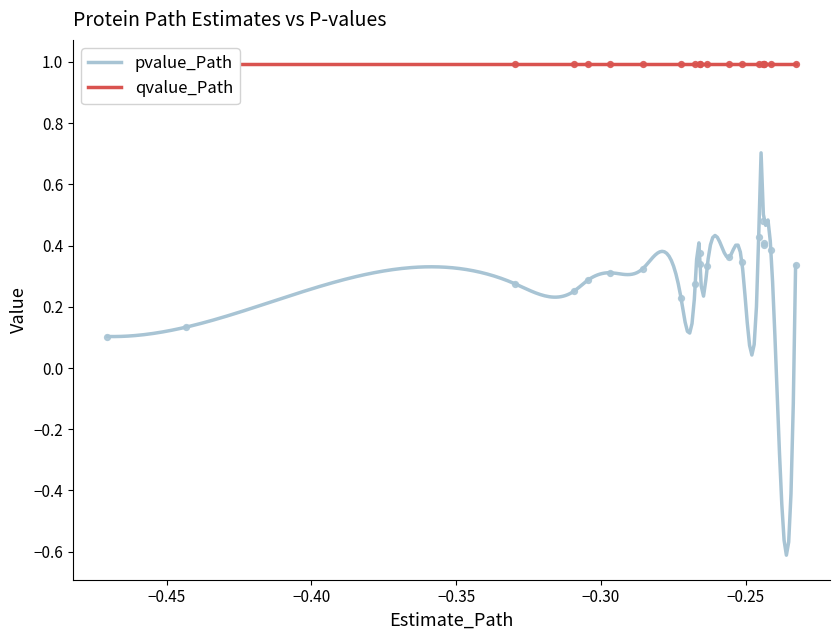

What is the highest value of the pvalue_Path series?

0.7